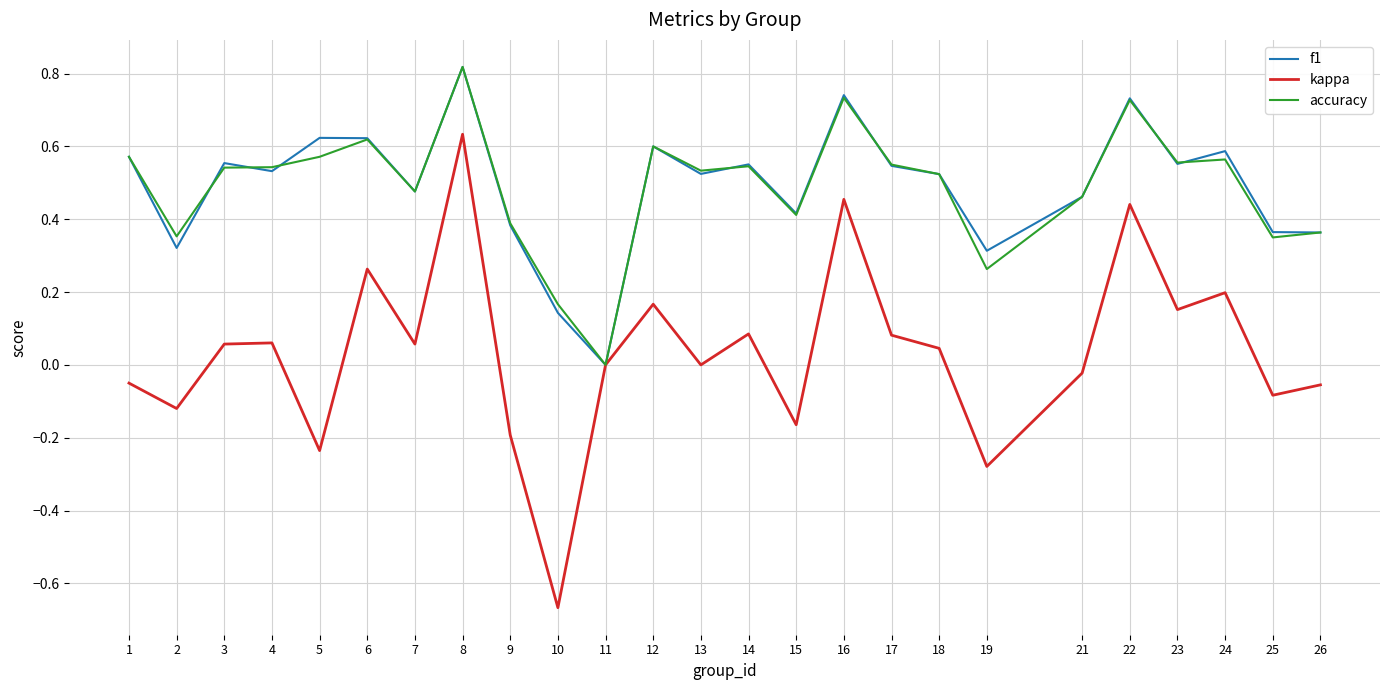

Which series has the largest range (max minus min)?

kappa